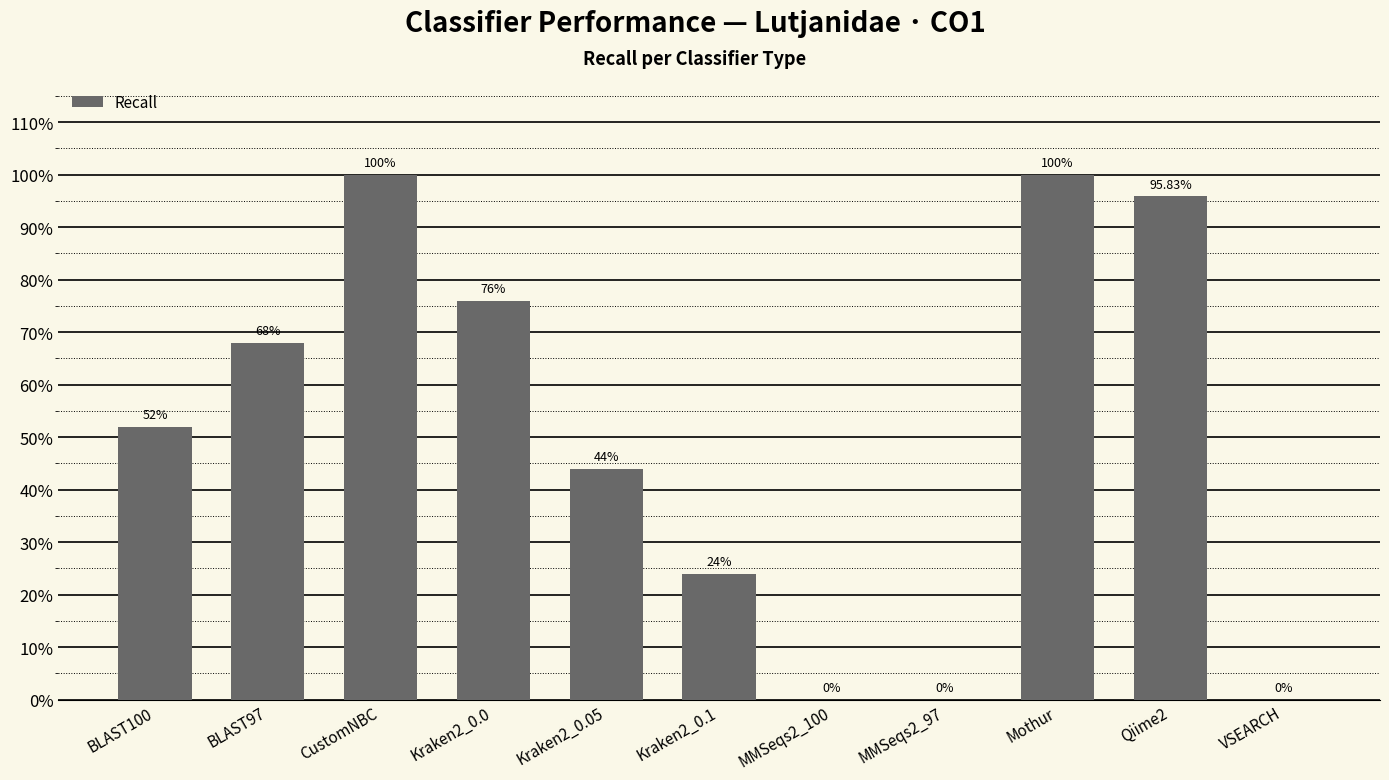

List the labels in order of value, smallest first.

MMSeqs2_100, MMSeqs2_97, VSEARCH, Kraken2_0.1, Kraken2_0.05, BLAST100, BLAST97, Kraken2_0.0, Qiime2, CustomNBC, Mothur